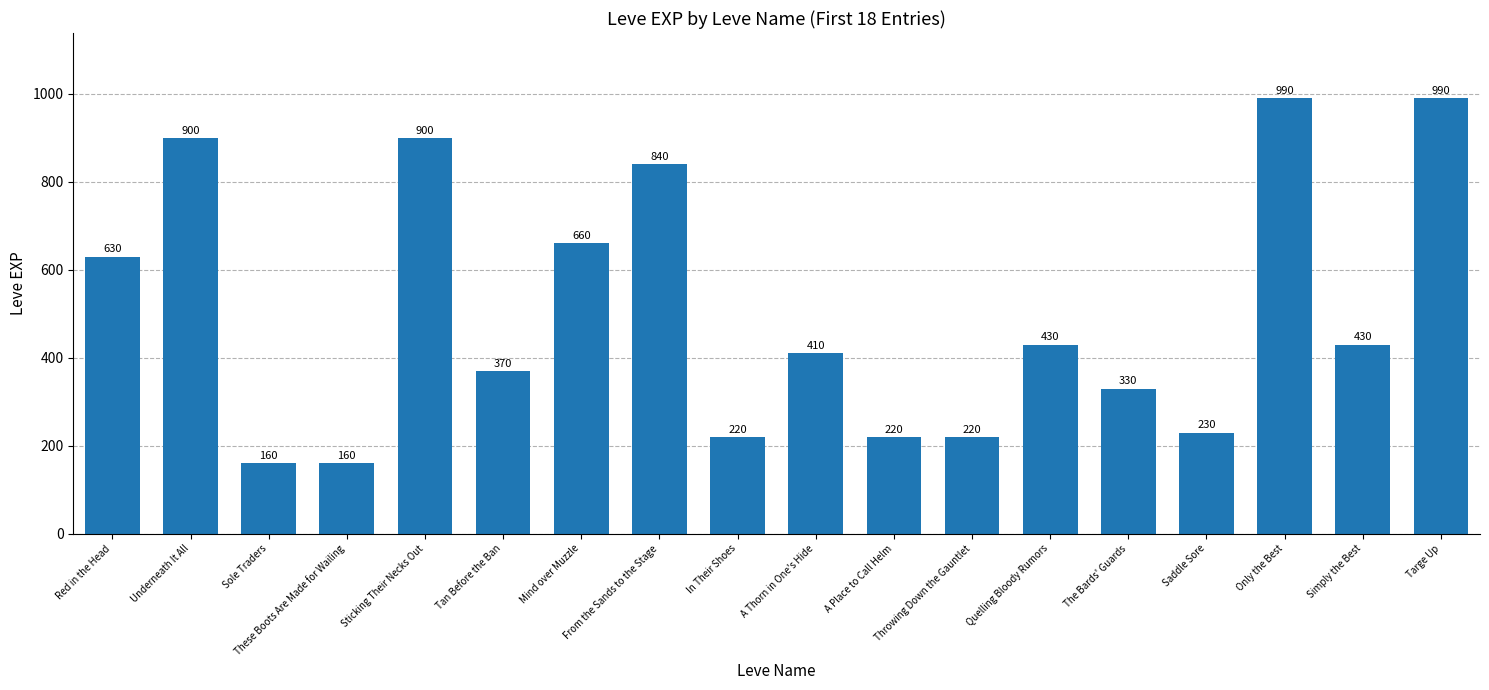

Approximately how many times larger is the value at Sticking Their Necks Out compared to Quelling Bloody Rumors?

2.1